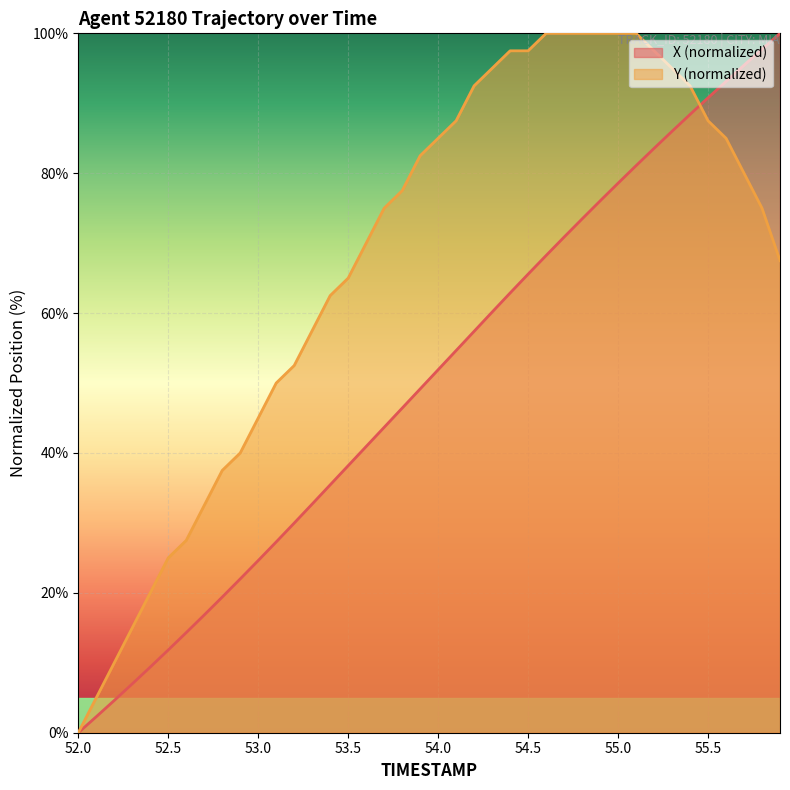

Reading left to right, list all the values displayed in this chart.

X: 0.0	2.3	4.6	7.0	9.4	11.8	14.3	16.8	19.4	22.0	24.6	27.3	30.0	32.7	35.4	38.2	40.9	43.7	46.4	49.2	51.9	54.6	57.4	60.1	62.9	65.6	68.2	70.9	73.5	76.0	78.6	81.1	83.6	86.0	88.4	90.8	93.1	95.4	97.7	100.0
Y: 0.0	5.0	10.0	15.0	20.0	25.0	27.5	32.5	37.5	40.0	45.0	50.0	52.5	57.5	62.5	65.0	70.0	75.0	77.5	82.5	85.0	87.5	92.5	95.0	97.5	97.5	100.0	100.0	100.0	100.0	100.0	100.0	97.5	95.0	92.5	87.5	85.0	80.0	75.0	67.5